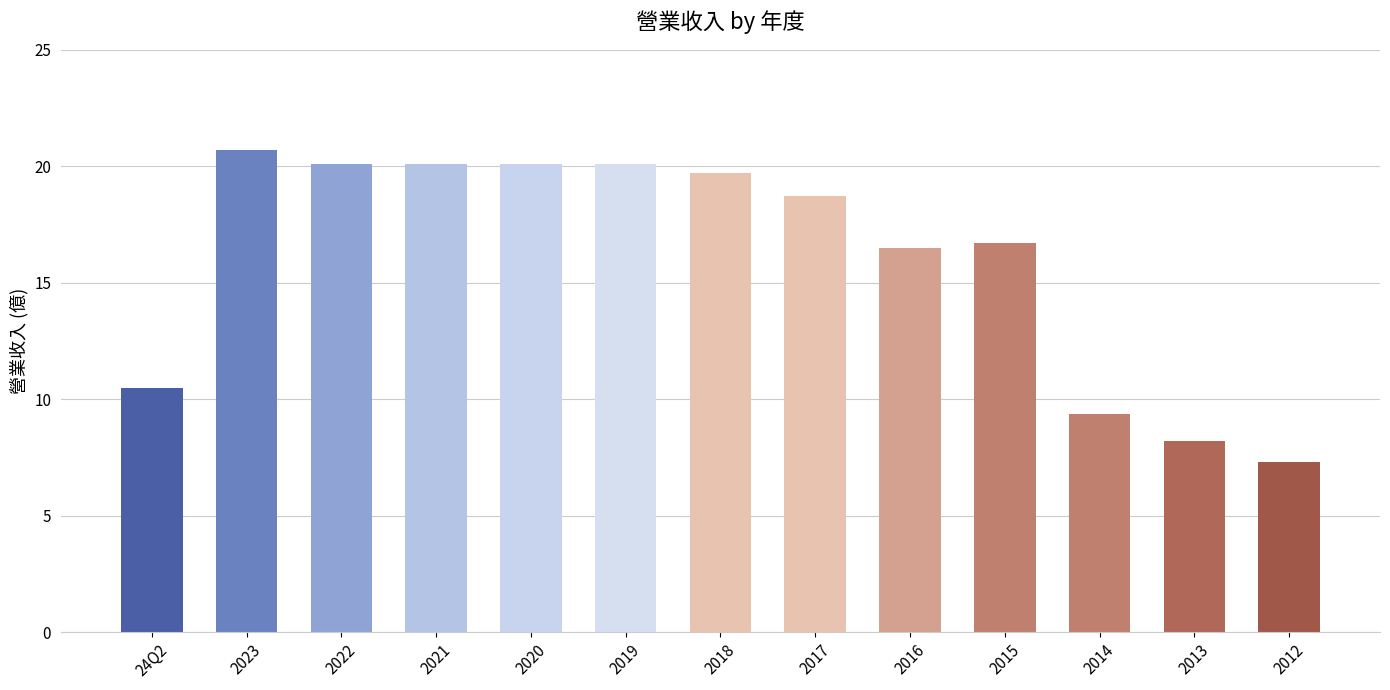

What is the ratio of the value at 2021 to the value at 24Q2?

1.9